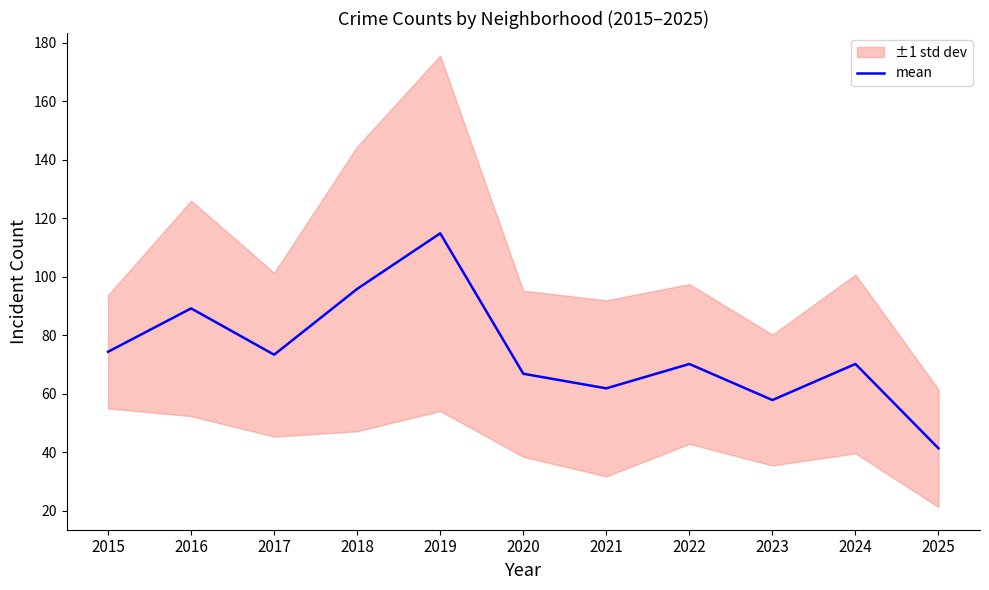

What is the value of the 1st point from the left?

74.3